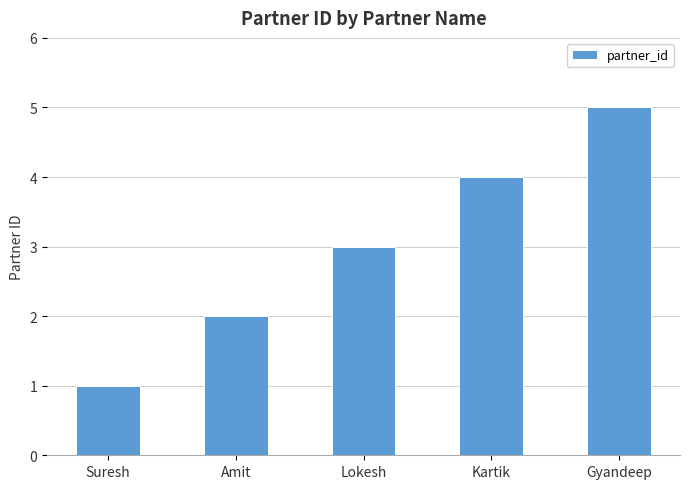

Reading right to left, list all the values displayed in this chart.

5	4	3	2	1